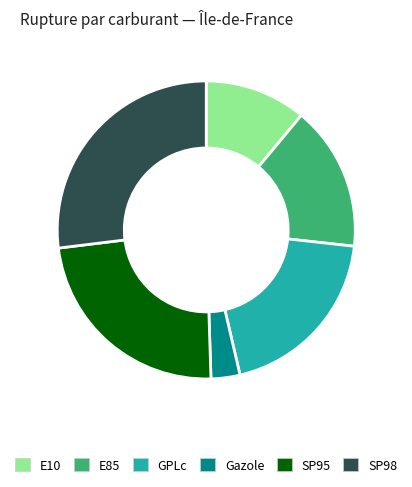

What is the smallest slice in the pie chart?

Gazole